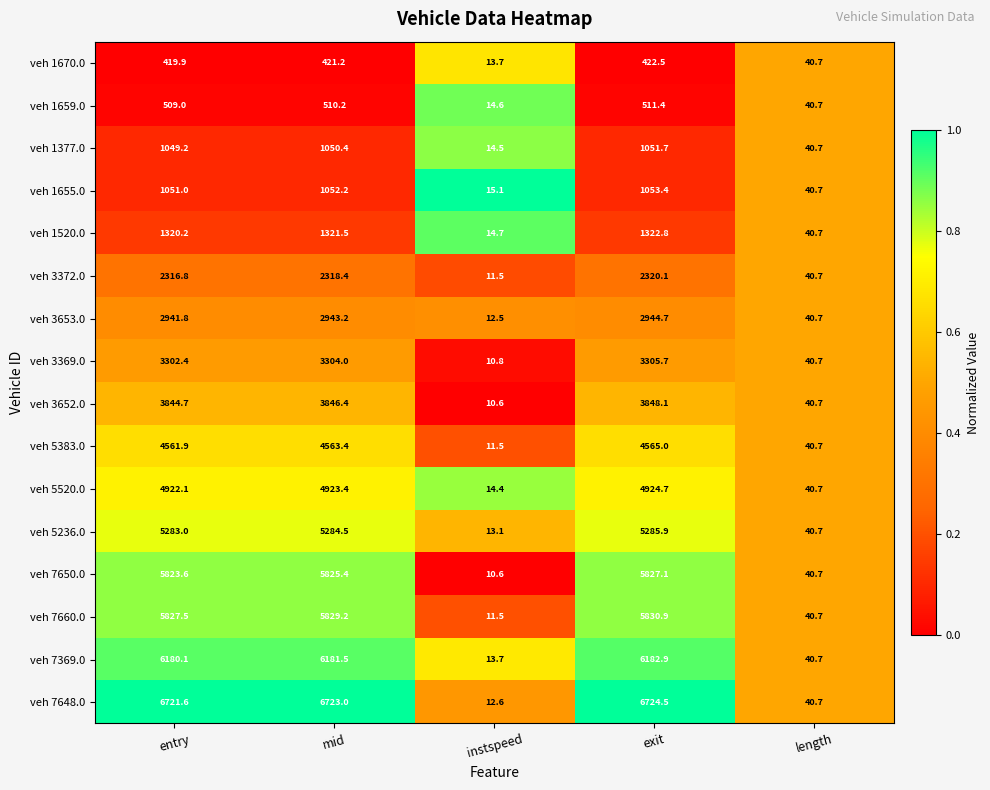

Between entry and mid, which series saw the biggest shift?

veh 7650.0